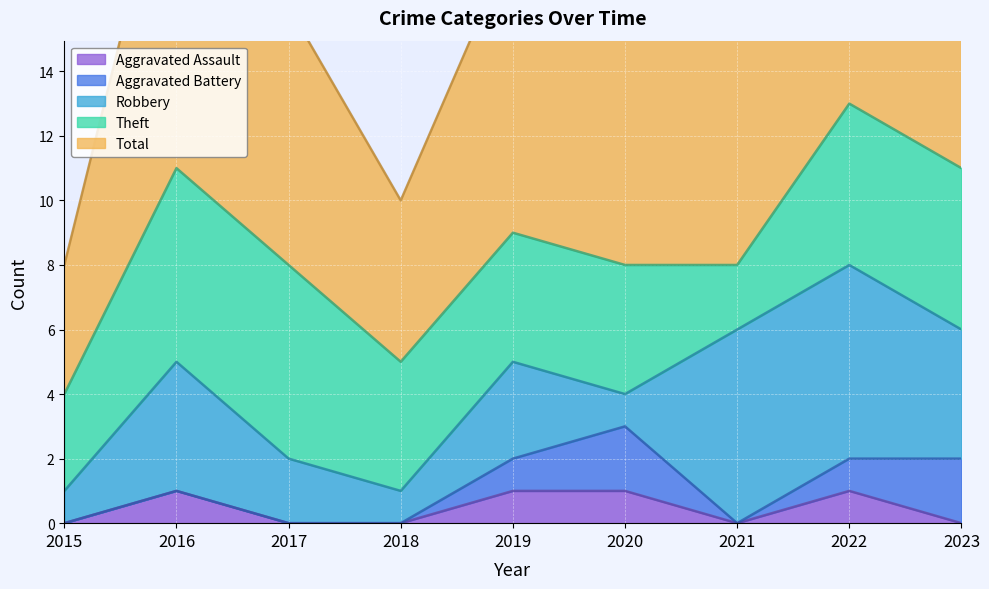

At how many categories does at least one series exceed 5?

7